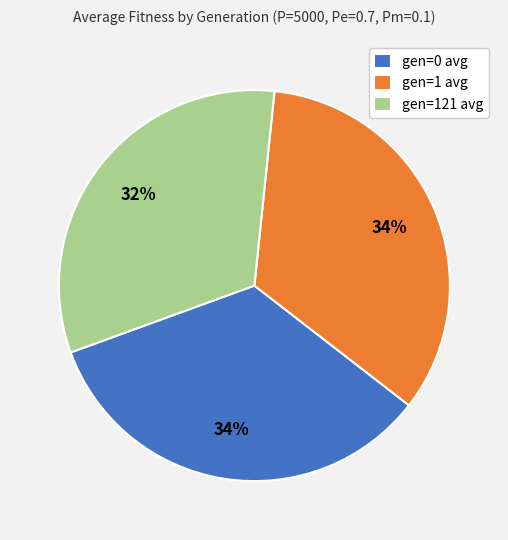

Which category has the smallest portion of the pie?

gen=121 avg